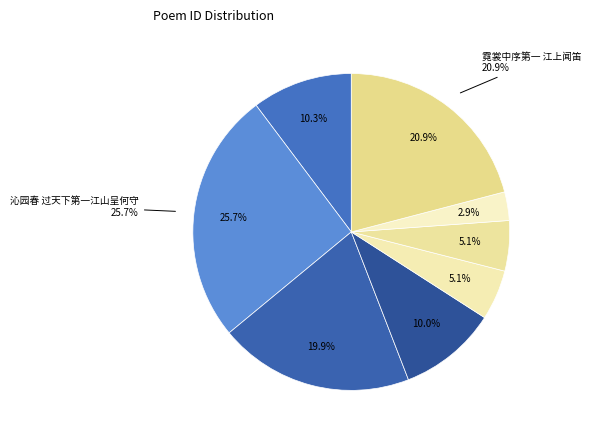

Which slice is the largest?

沁园春 过天下第一江山呈何守